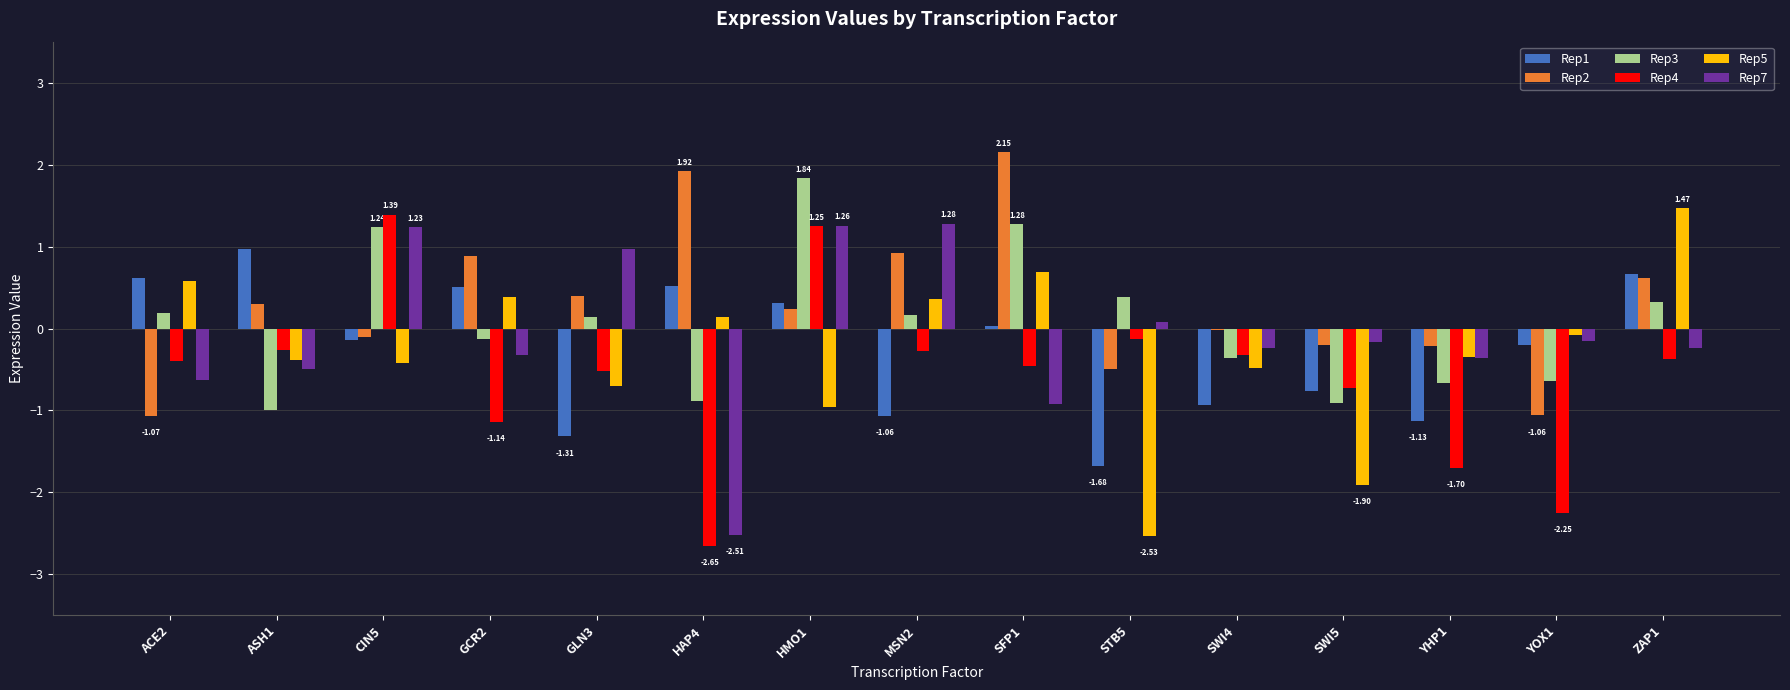

How many categories are shown in the chart?

15